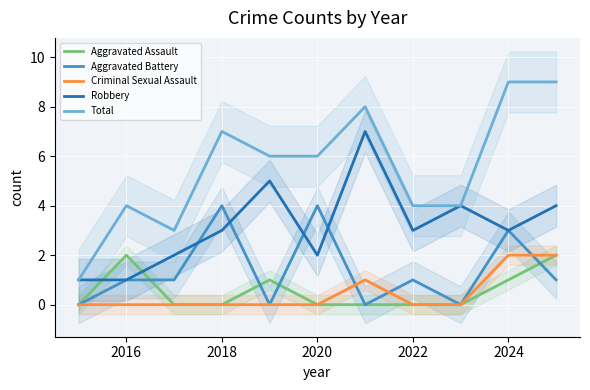

What is the average value of the Total series?

6